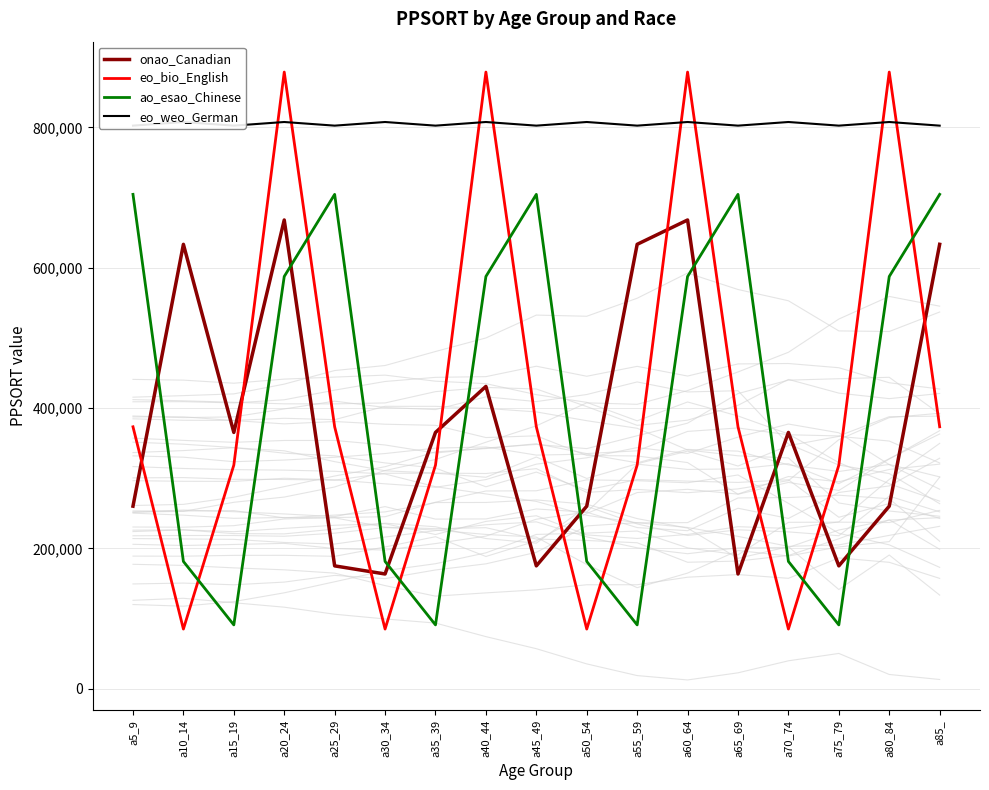

The value of onao_Canadian at a35_39 is 365301. True or false?

True